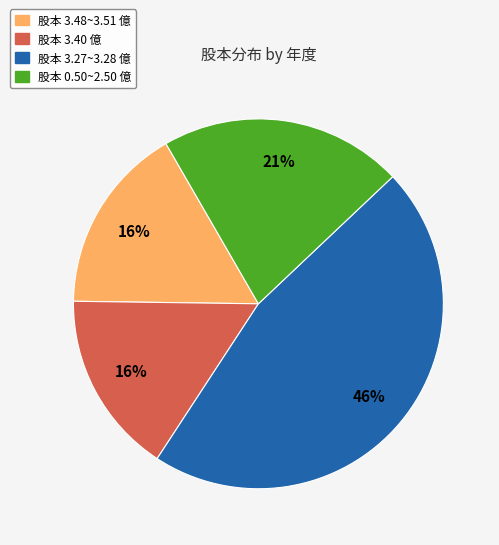

Is there a majority slice in this chart?

No